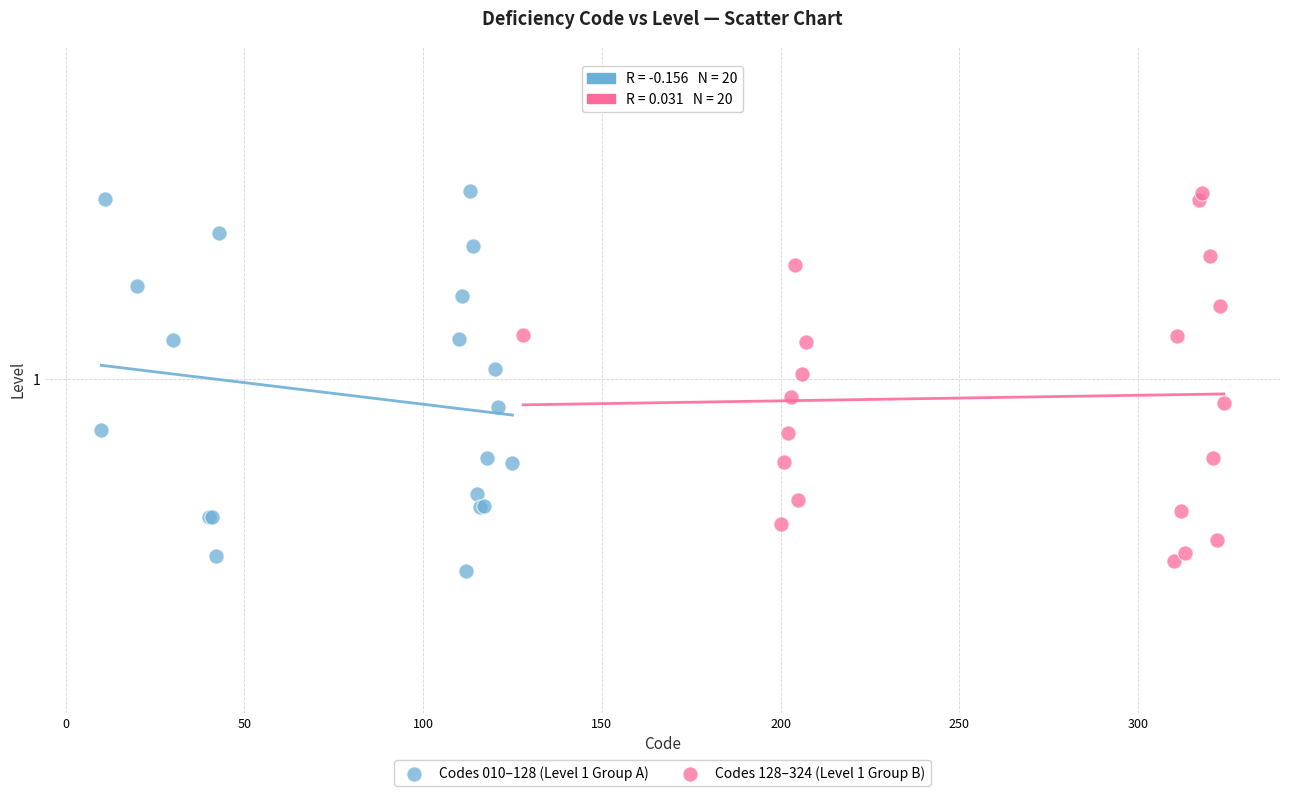

What are all the series names shown in the legend?

Codes 010–128 (Level 1 Group A), Codes 128–324 (Level 1 Group B)